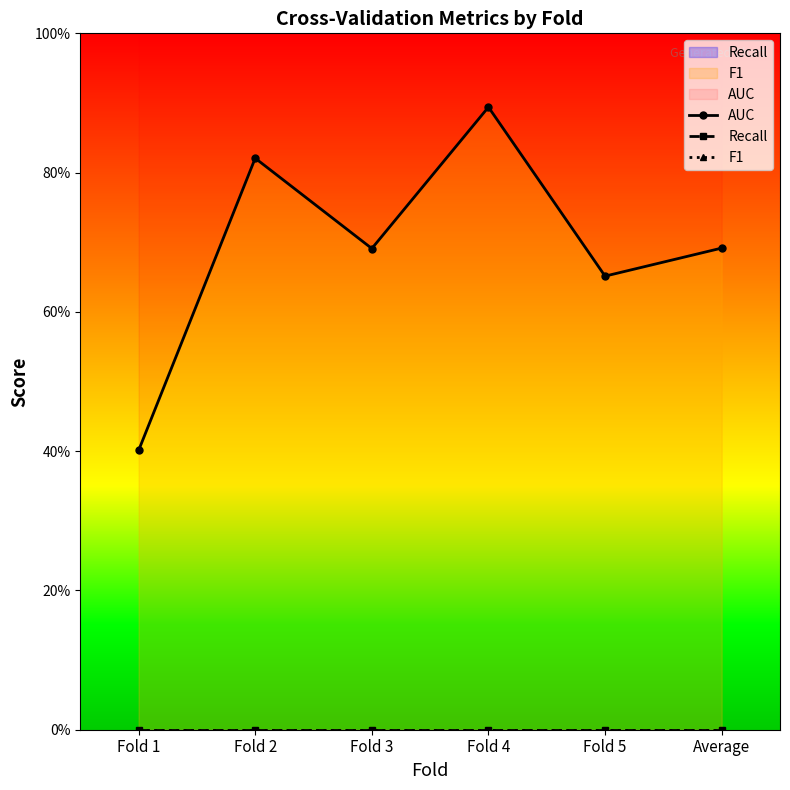

Reading left to right, what are all the values shown in this chart?

AUC: 0.4	0.8	0.7	0.9	0.7	0.7
Recall: 0.0	0.0	0.0	0.0	0.0	0.0
F1: 0.0	0.0	0.0	0.0	0.0	0.0